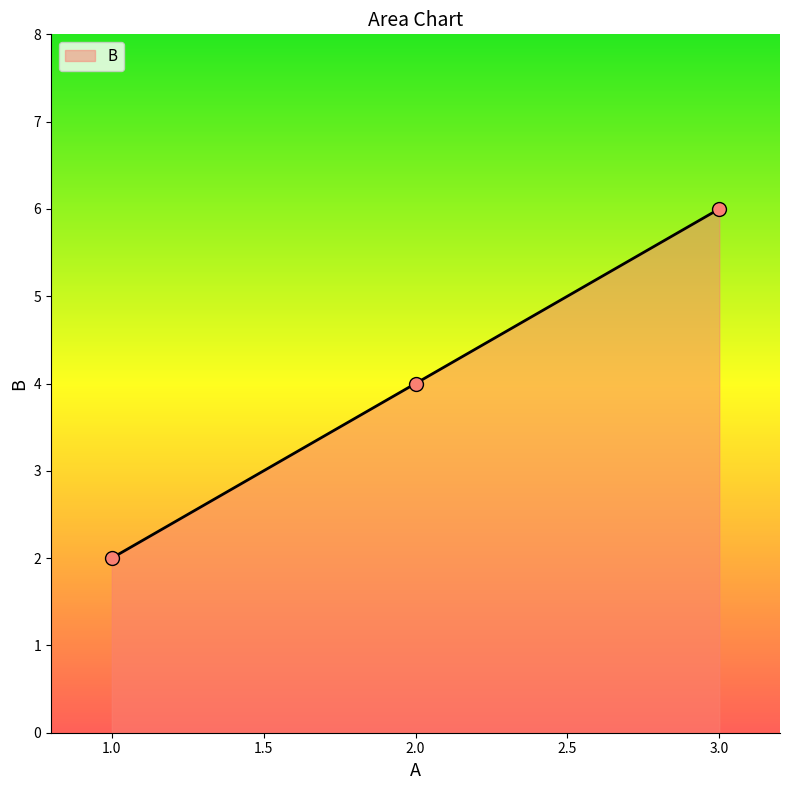

The value at 1.0 is 2. True or false?

True